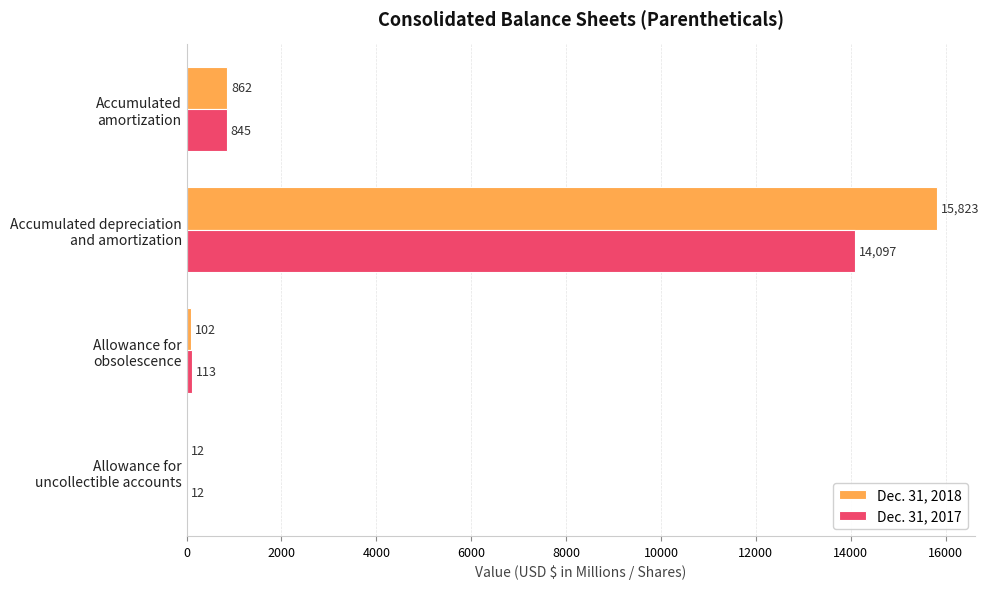

What is the greatest value displayed?

15823